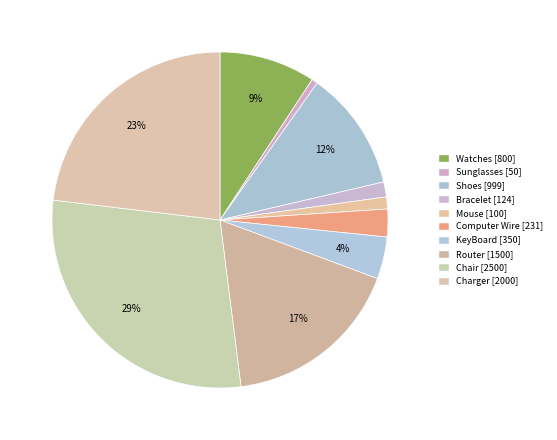

Combined, do Shoes and Watches account for over 50%?

No